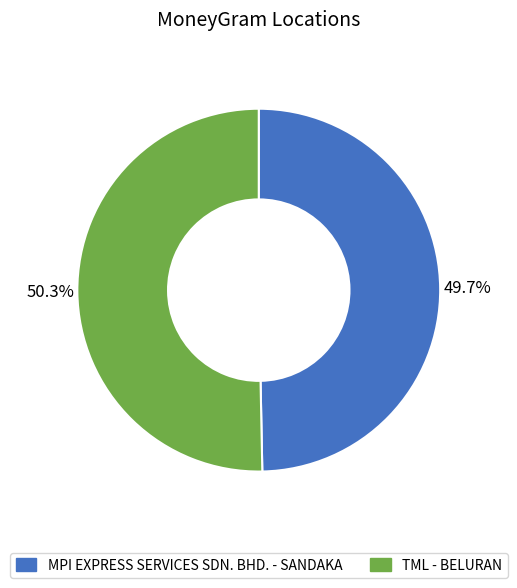

To the nearest percent, what is the difference between the largest and smallest slice percentages?

1%